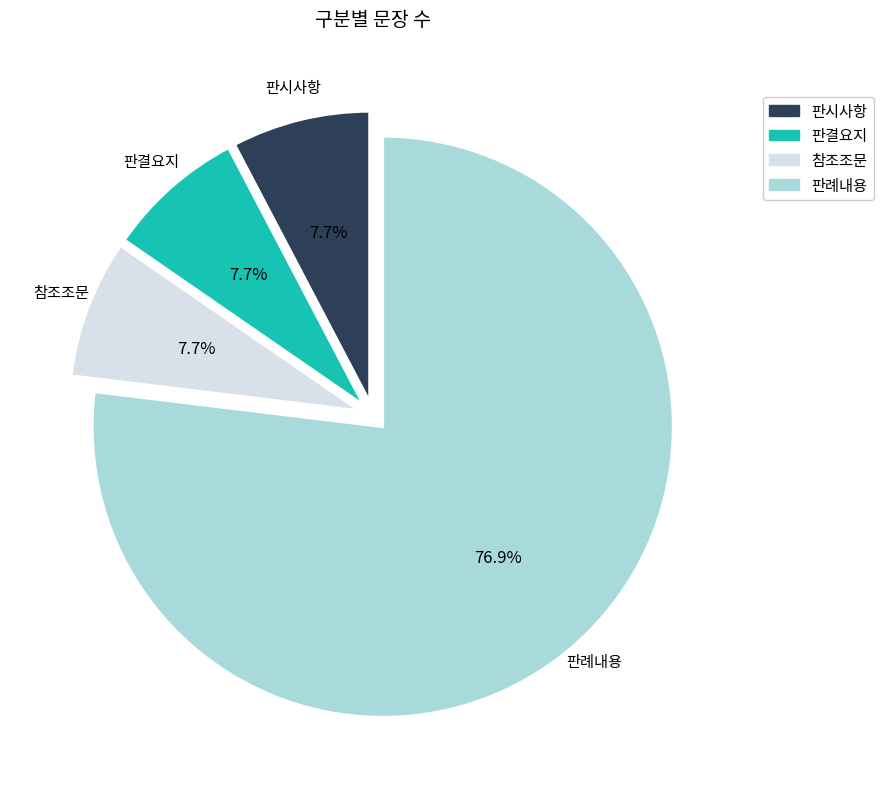

Which category accounts for the majority?

판례내용